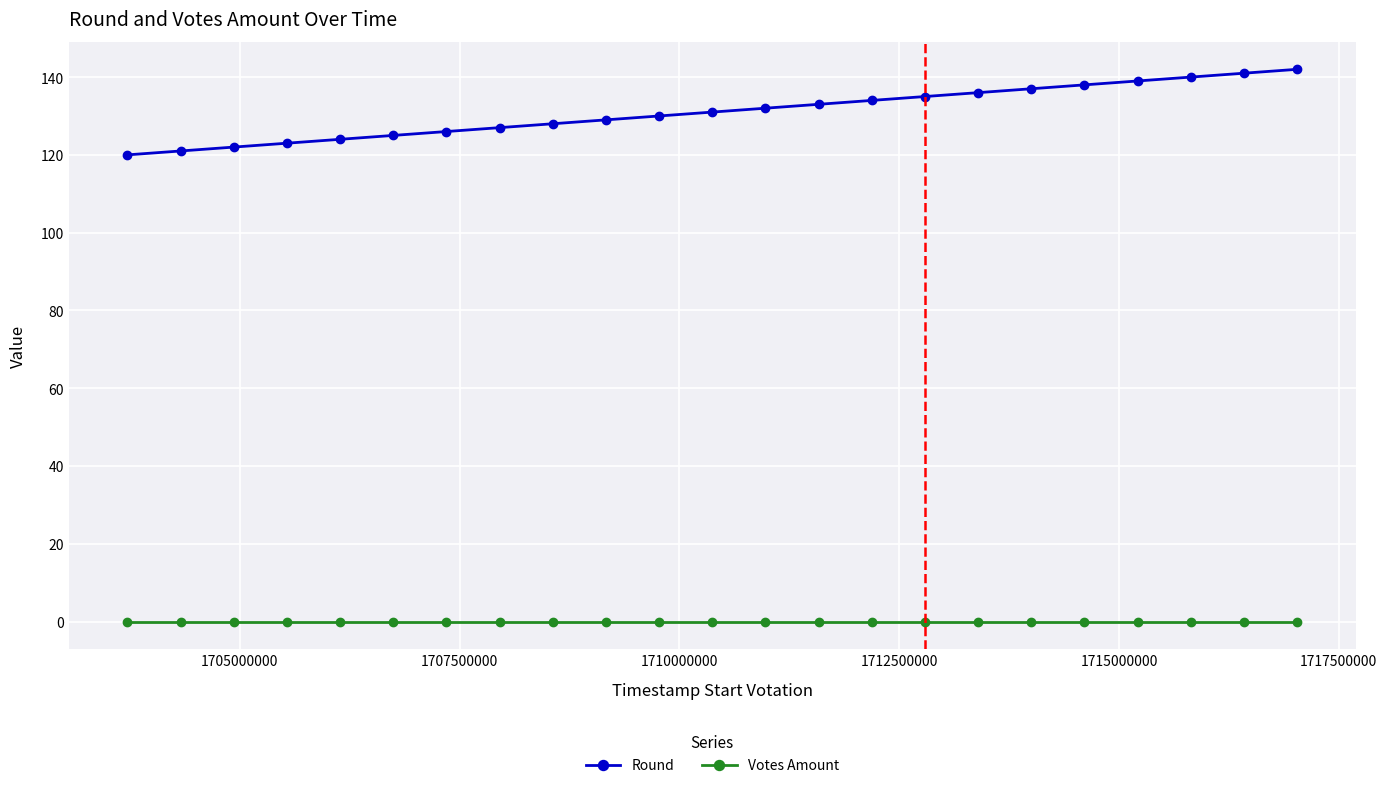

Which series has the widest spread of values?

Round